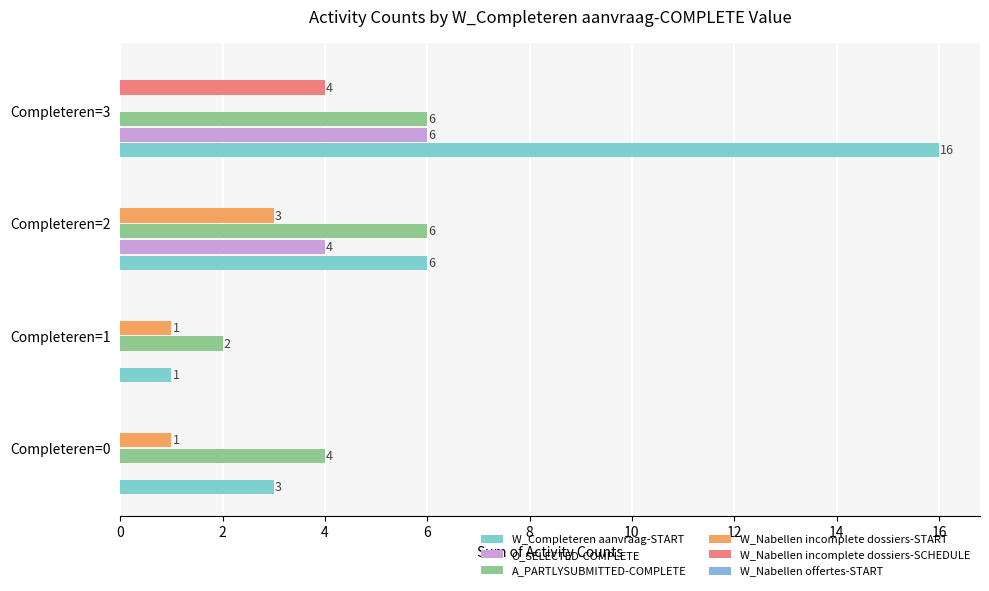

Count the W_Nabellen incomplete dossiers-START values in the range 1 to 3.

3